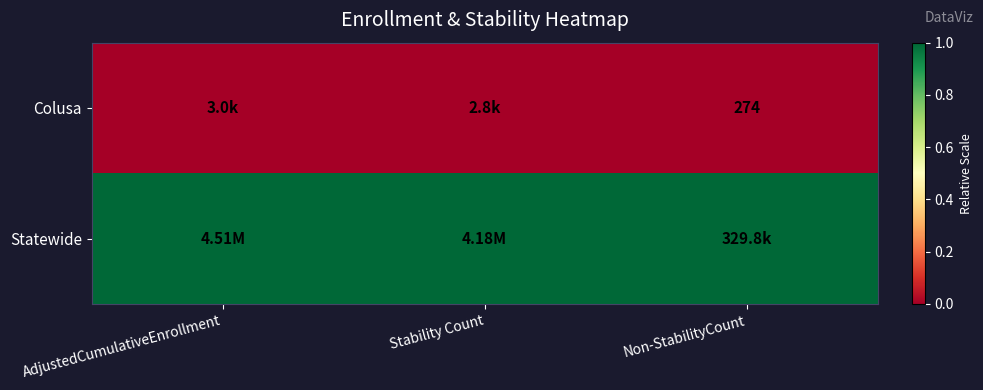

Is the value of Colusa at AdjustedCumulativeEnrollment greater than the value of Statewide at Non-StabilityCount?

No